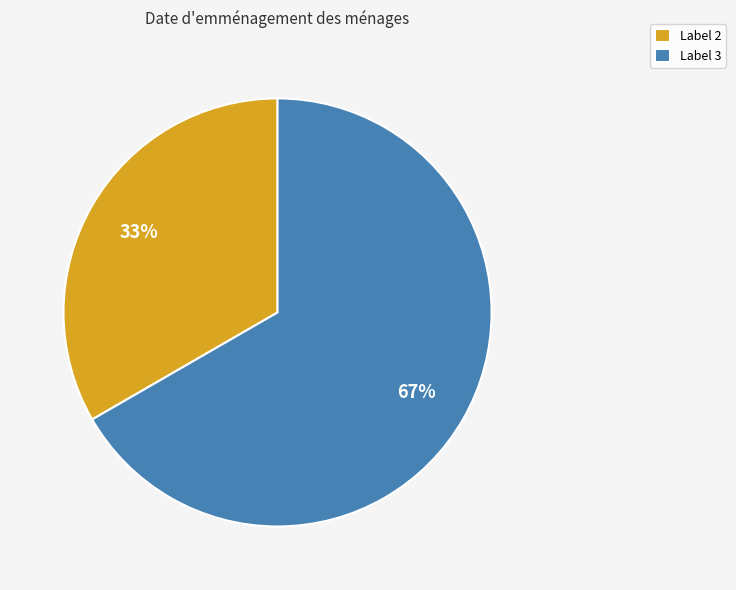

Which slice is the largest?

Label 3